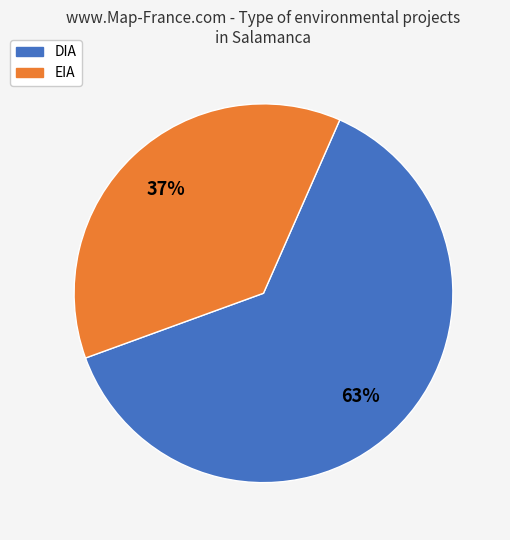

Which slice is the smallest?

EIA